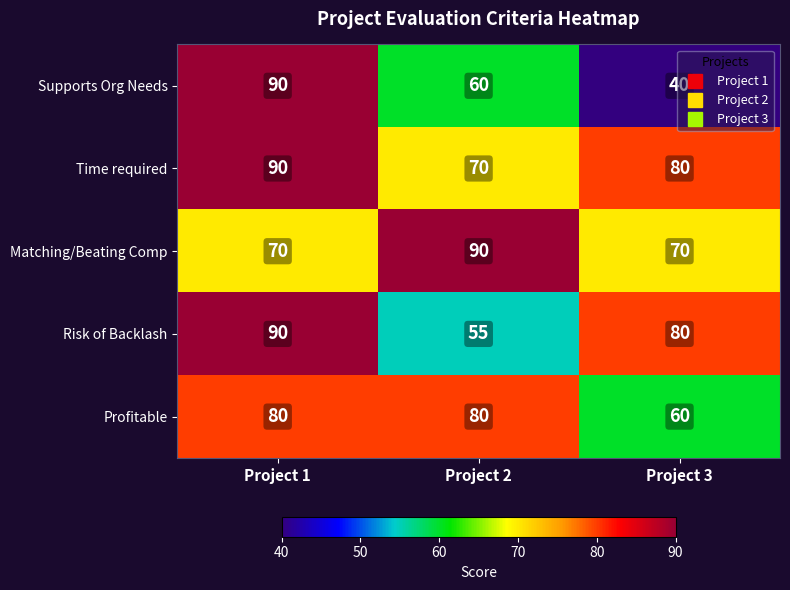

Count the Supports Org Needs values in the range 40 to 90.

3